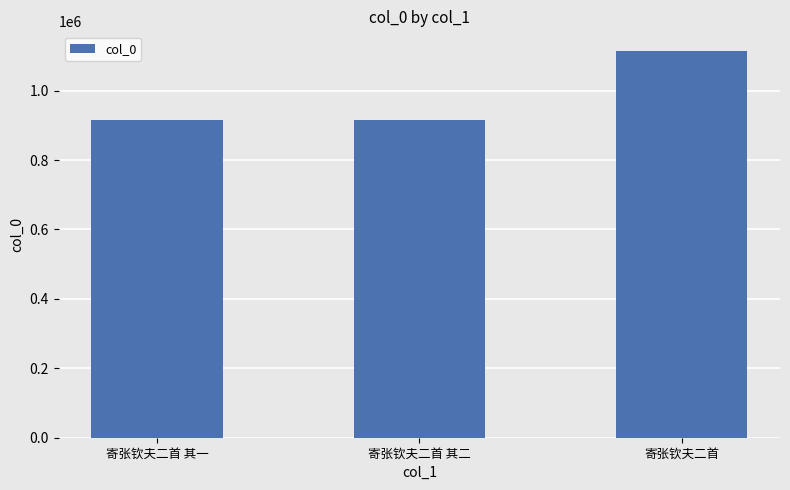

What is the difference between the maximum and second lowest values?

200347